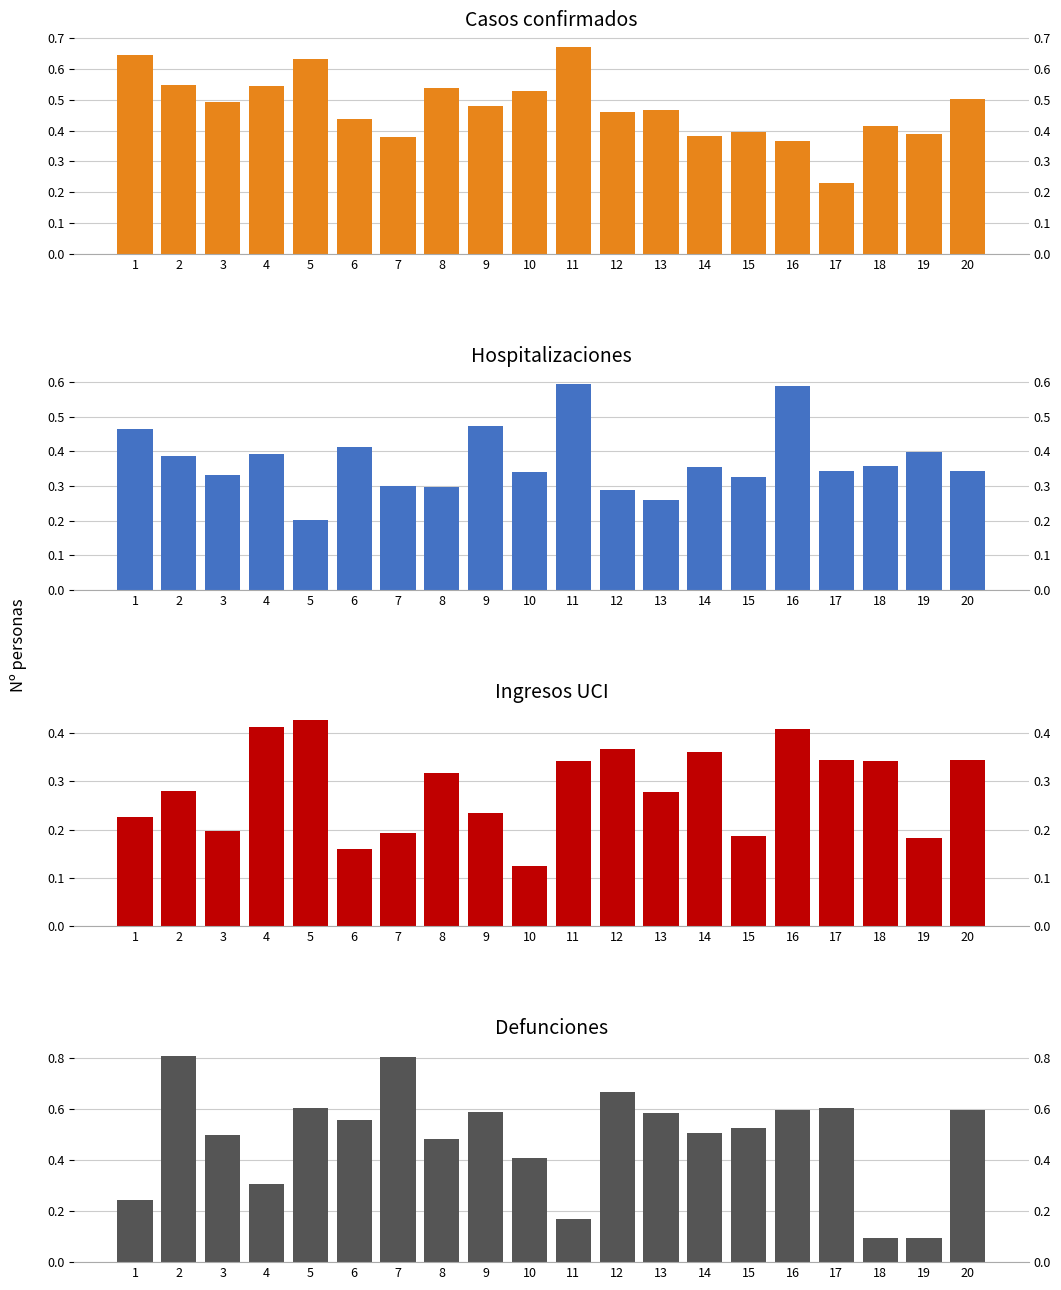

How many X34 values are between 0 and 1?

20